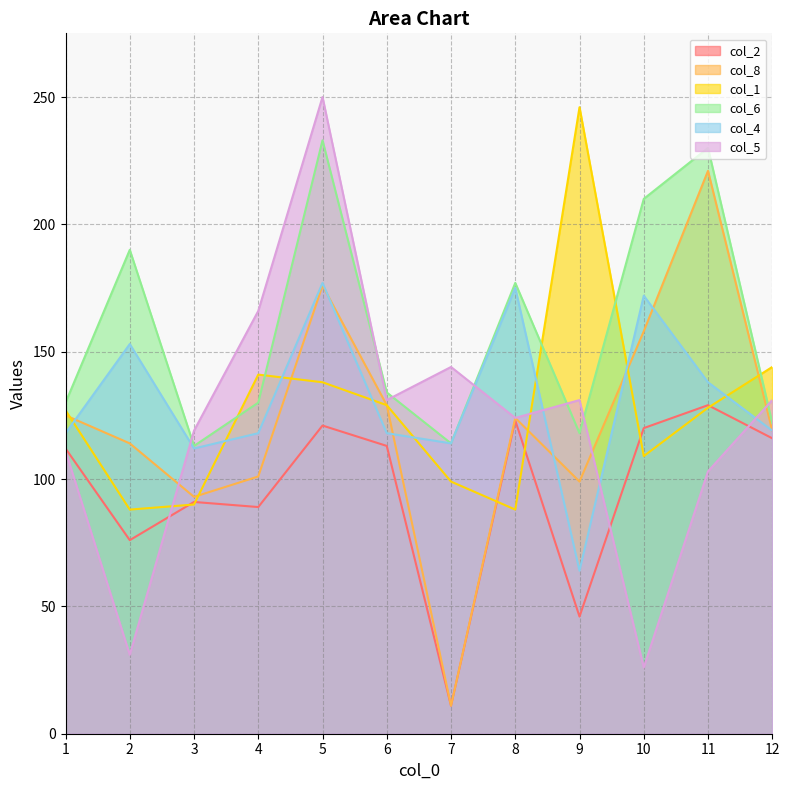

Where is col_6 nearest to the value 173?

8